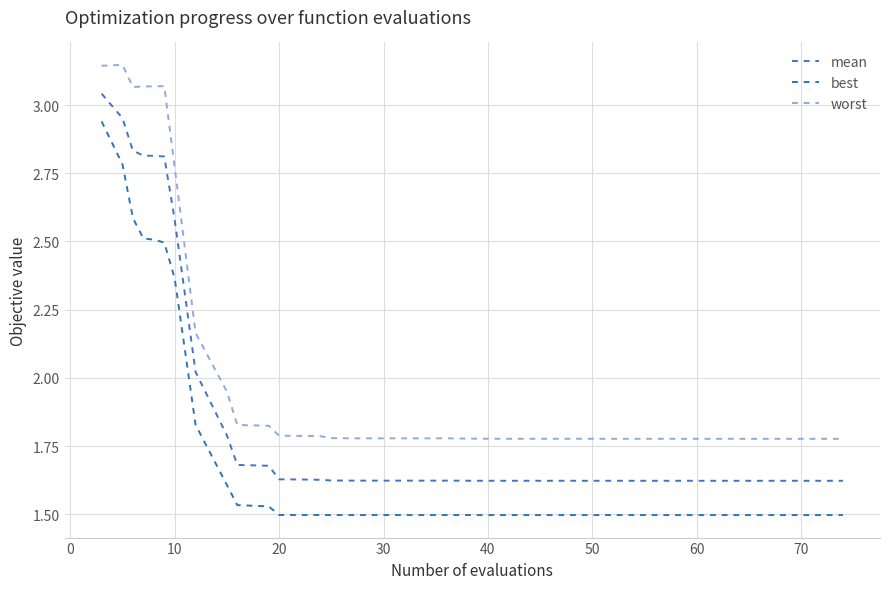

True or false: best has more than 2 points higher than both neighbors.

True